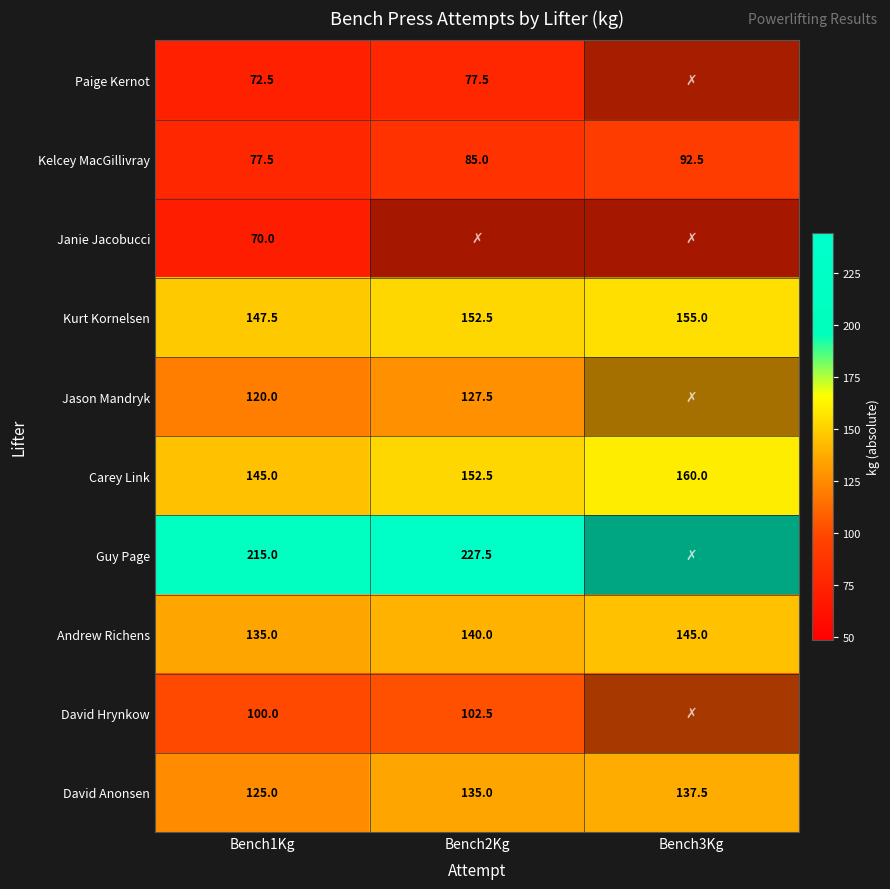

How many distinct data groups are displayed?

10